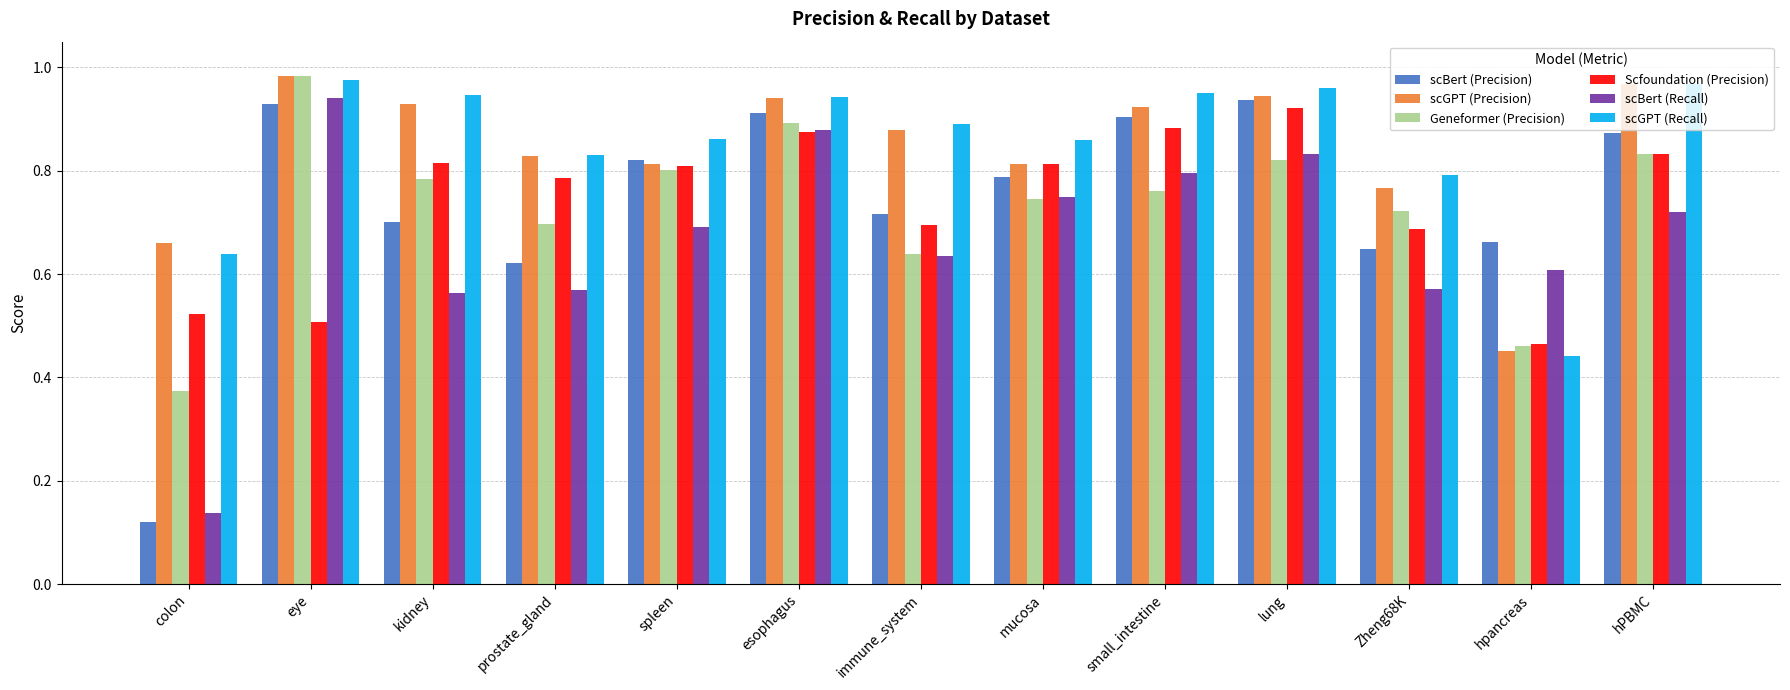

Between esophagus and small_intestine, which series saw the biggest shift?

Geneformer (Precision)